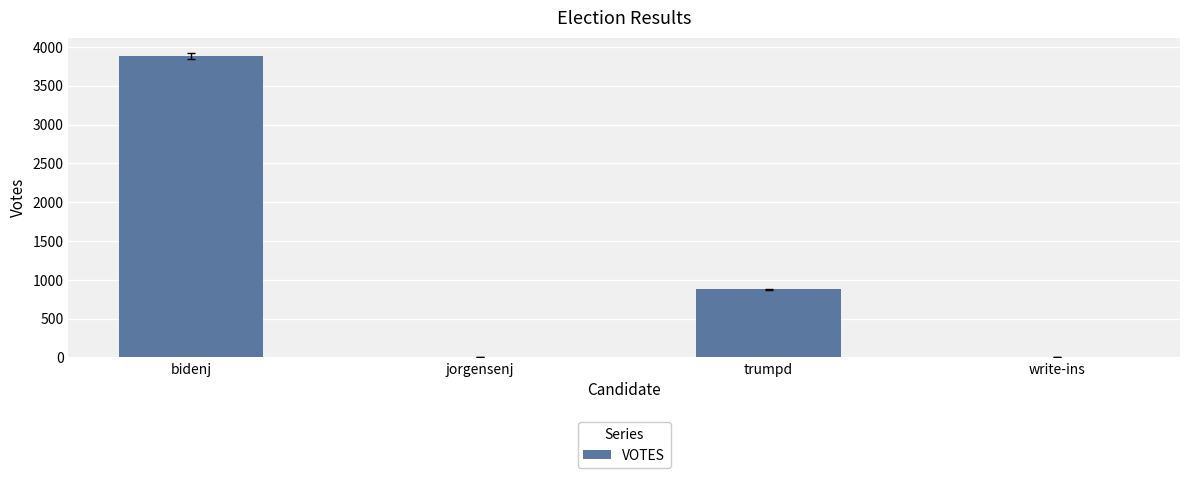

Reading left to right, extract all data points from this chart.

3884	8	875	8